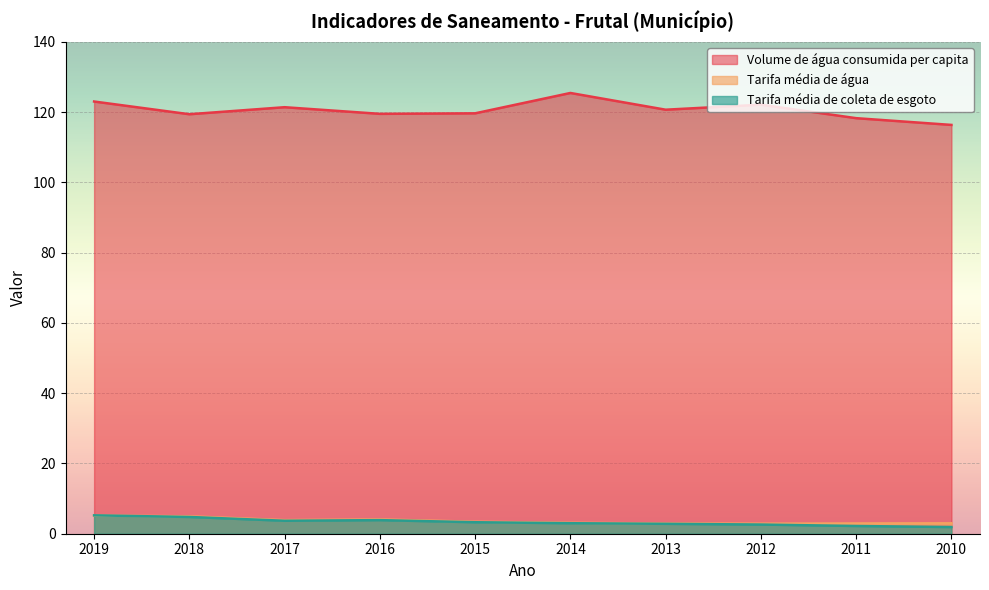

Between which two adjacent categories do Tarifa média de água and Tarifa média de coleta de esgoto first intersect?

2019 and 2018